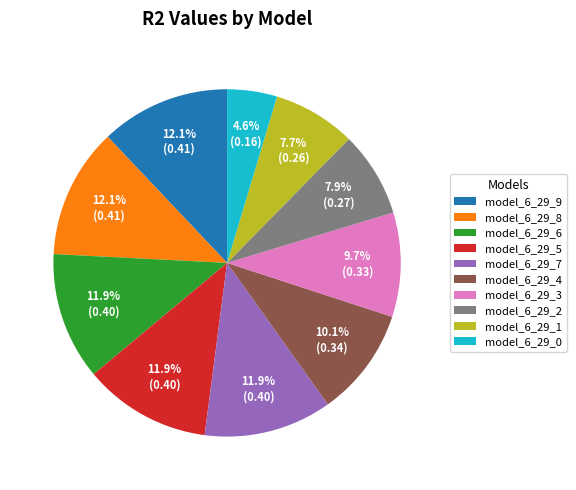

To the nearest percent, what is the average slice percentage?

10%